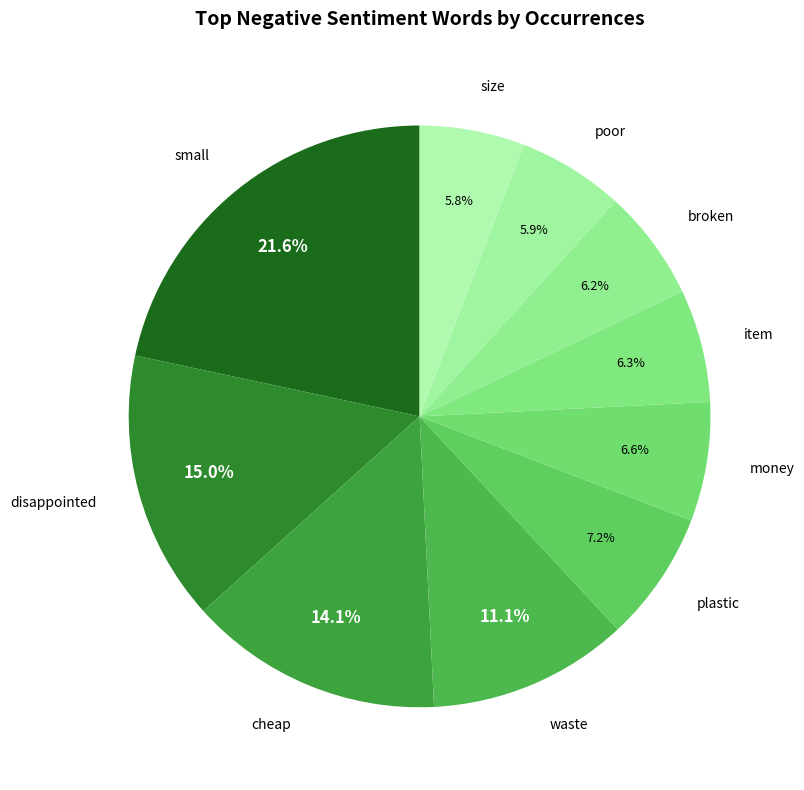

Which category has the biggest portion of the pie?

small